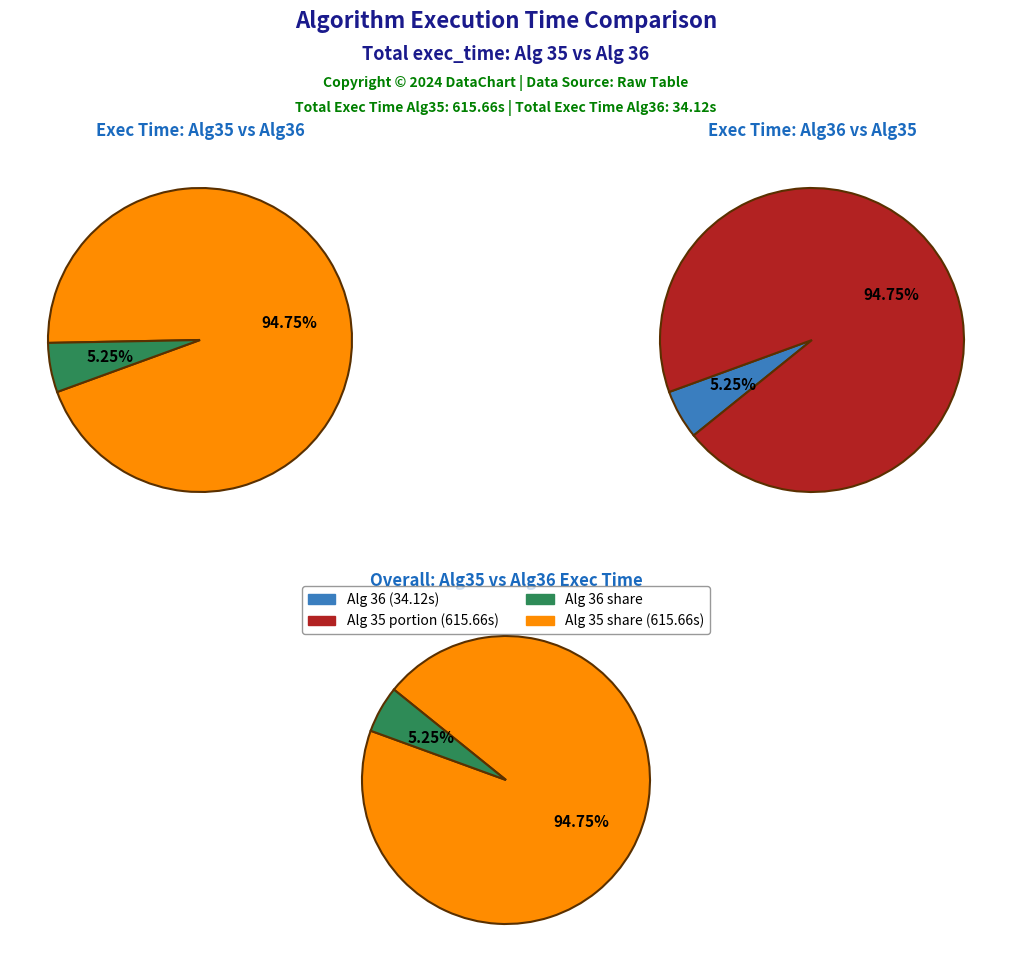

Rank the series at 4 from lowest to highest value.

alg_36, alg_35